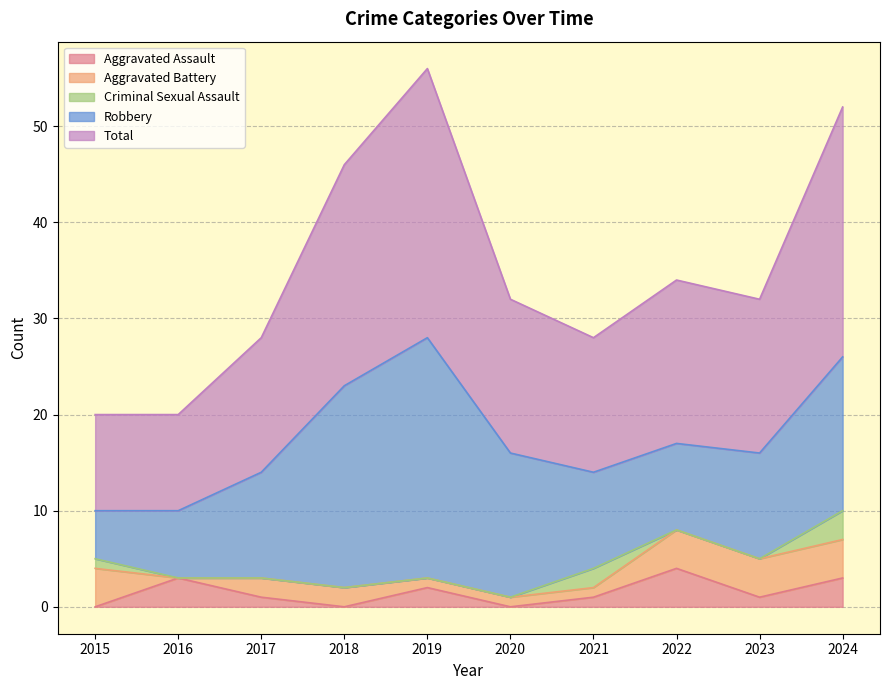

The Aggravated Battery series shows 4 at 2022. True or false?

True